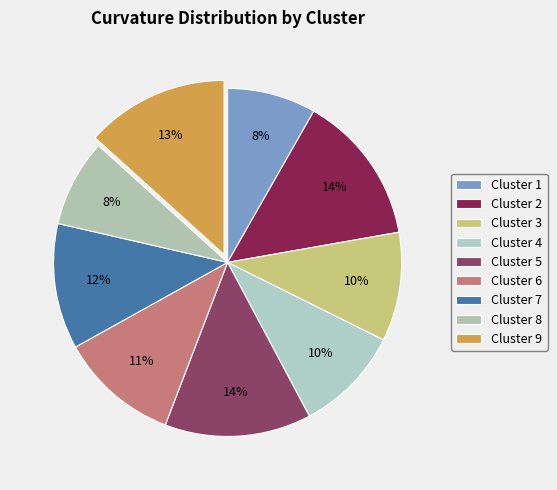

Do Cluster 1 and Cluster 3 together represent more than half of the pie?

No